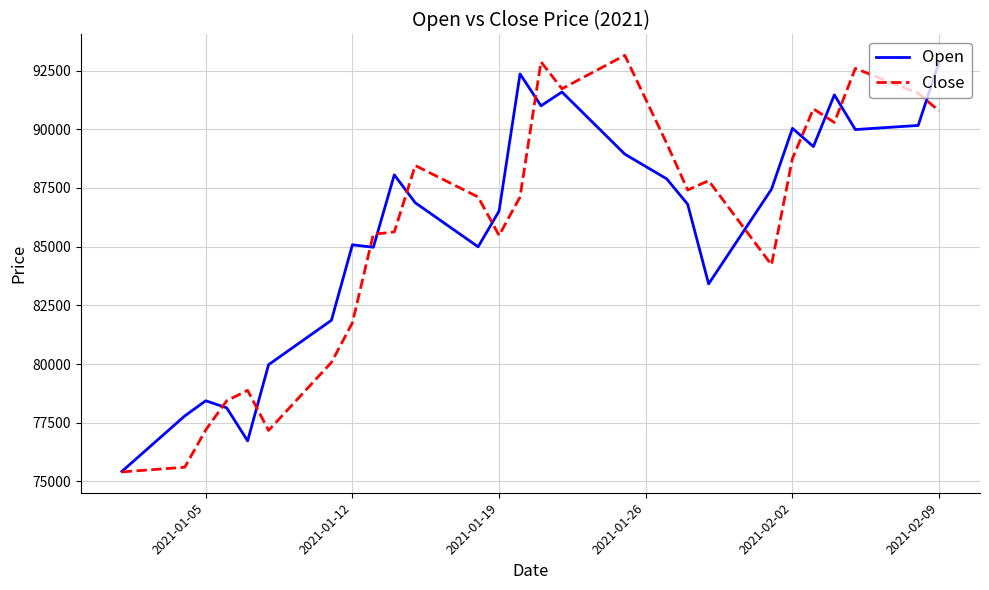

In Open, how many points are higher than both neighbors (excluding endpoints)?

7